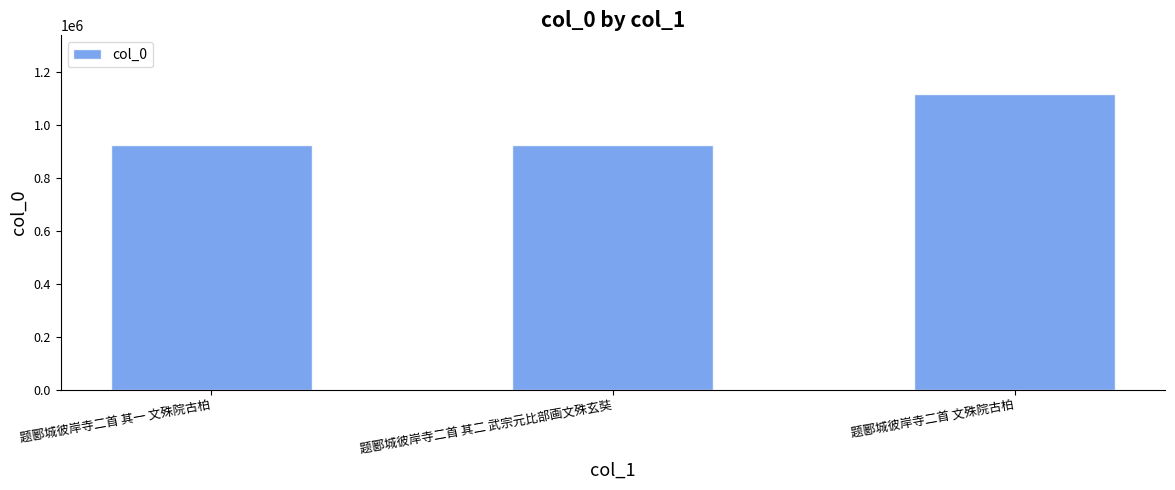

The chart shows a value of 1350553 at 题郾城彼岸寺二首 其一 文殊院古柏. True or false?

False